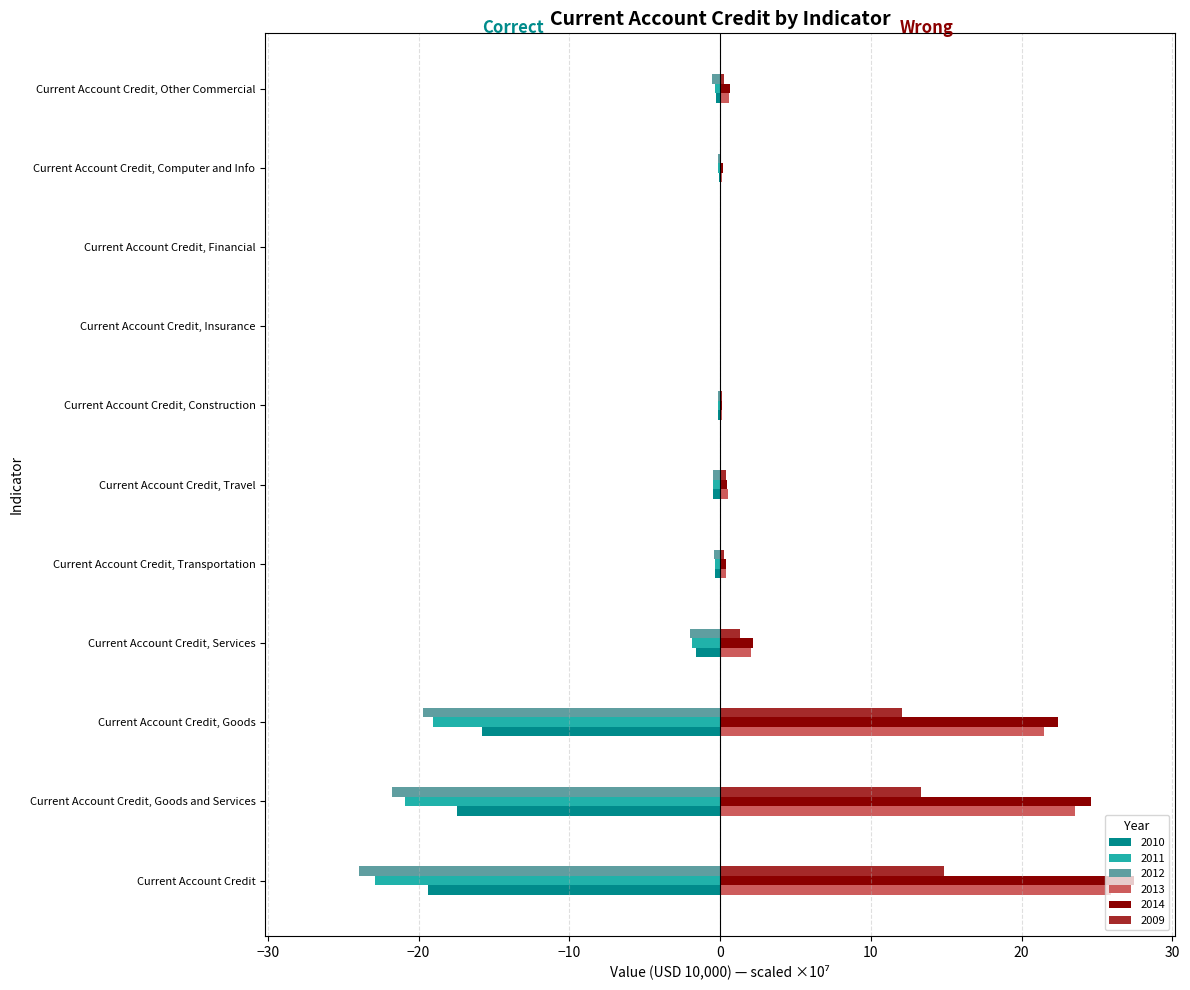

How many distinct data groups are displayed?

6